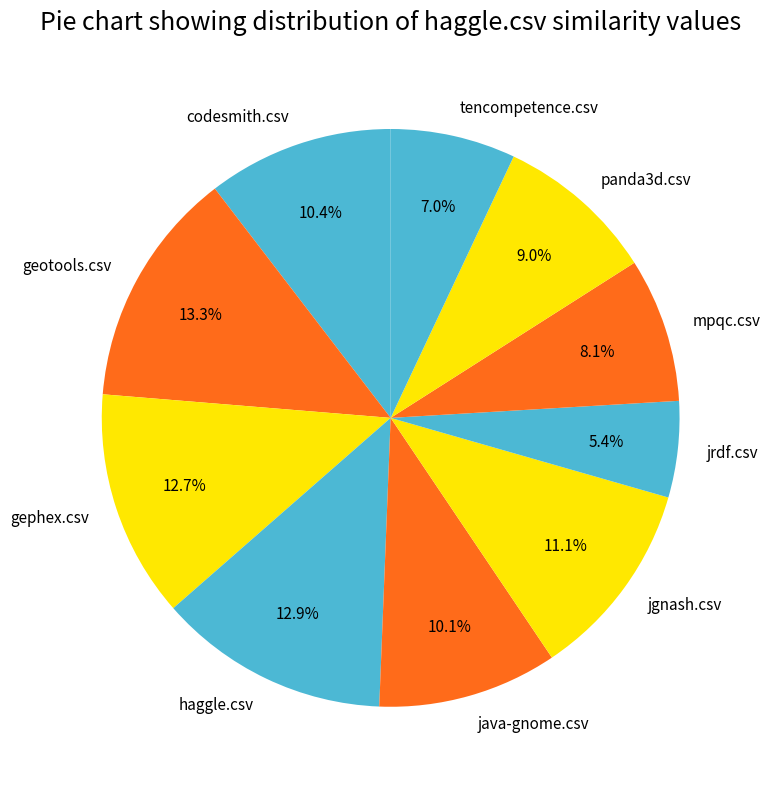

The mpqc.csv slice represents 8% of the pie. True or false?

True